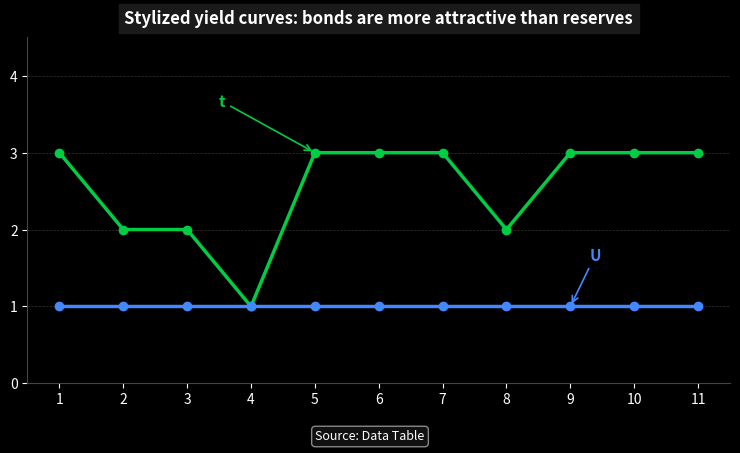

What is the total value across all series at 10?

4